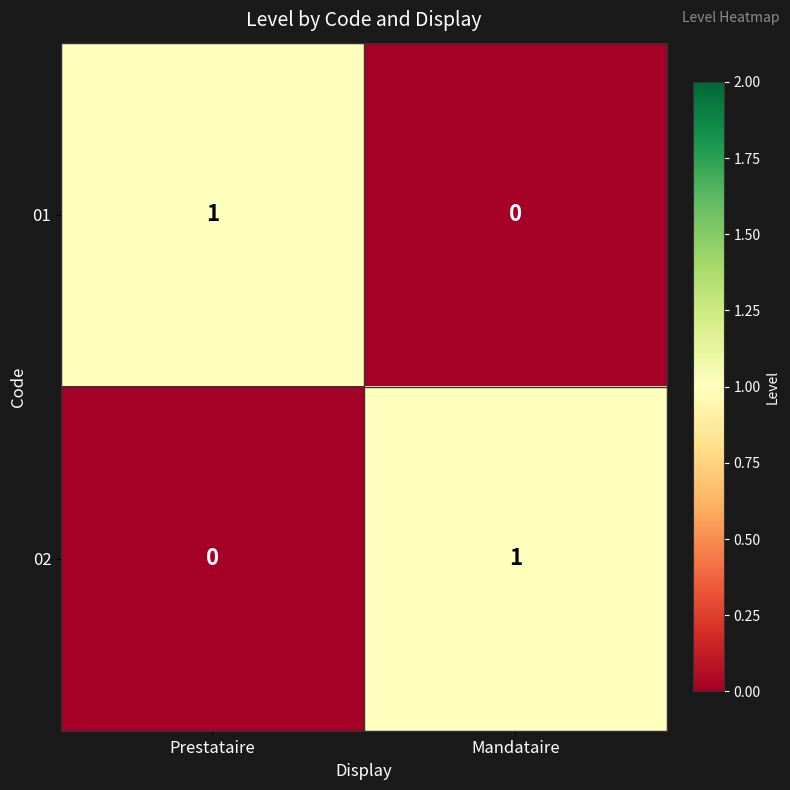

Reading right to left, list all the values displayed in this chart.

01: Mandataire=0	Prestataire=1
02: Mandataire=1	Prestataire=0